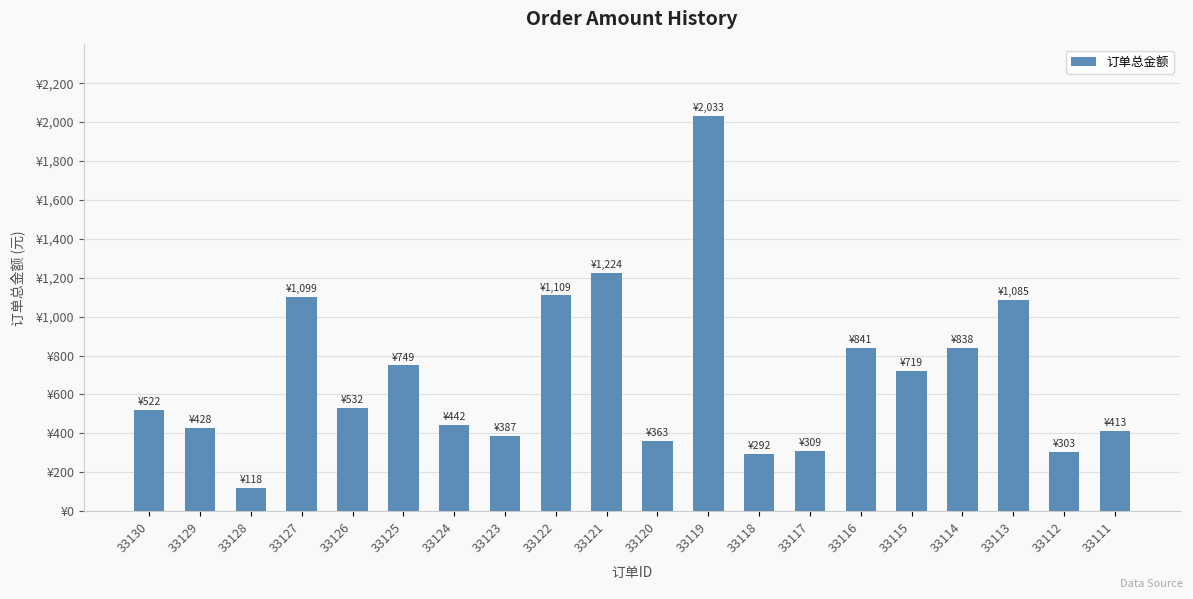

Reading left to right, what are all the values shown in this chart?

33130=522.0	33129=428.0	33128=118.0	33127=1099.0	33126=532.0	33125=749.0	33124=442.0	33123=387.0	33122=1109.0	33121=1224.0	33120=363.0	33119=2033.0	33118=292.0	33117=308.8	33116=841.0	33115=719.0	33114=838.0	33113=1085.0	33112=303.0	33111=413.0